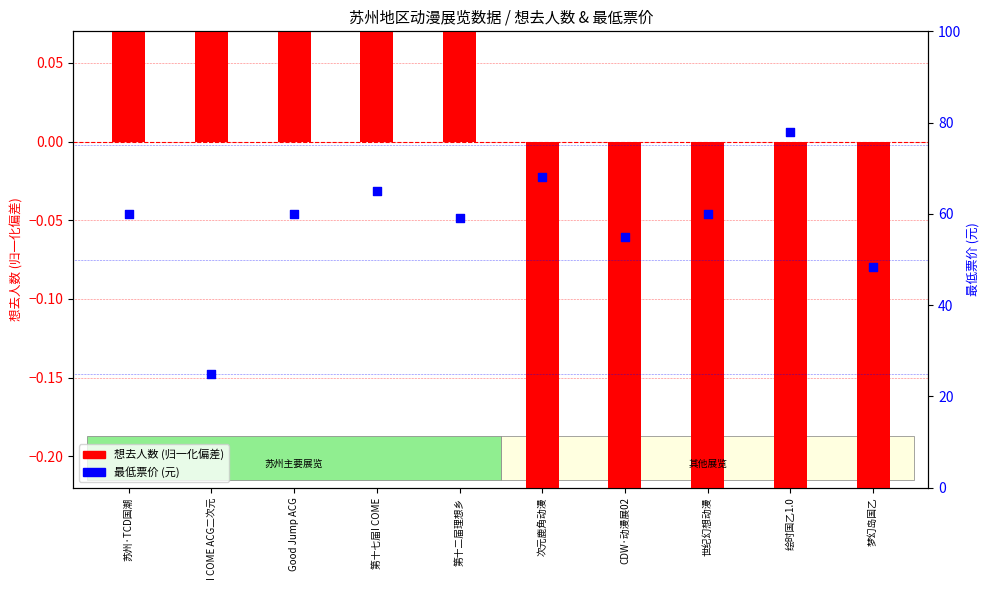

Which series contains the lowest Y value?

想去人数 (偏差归一)